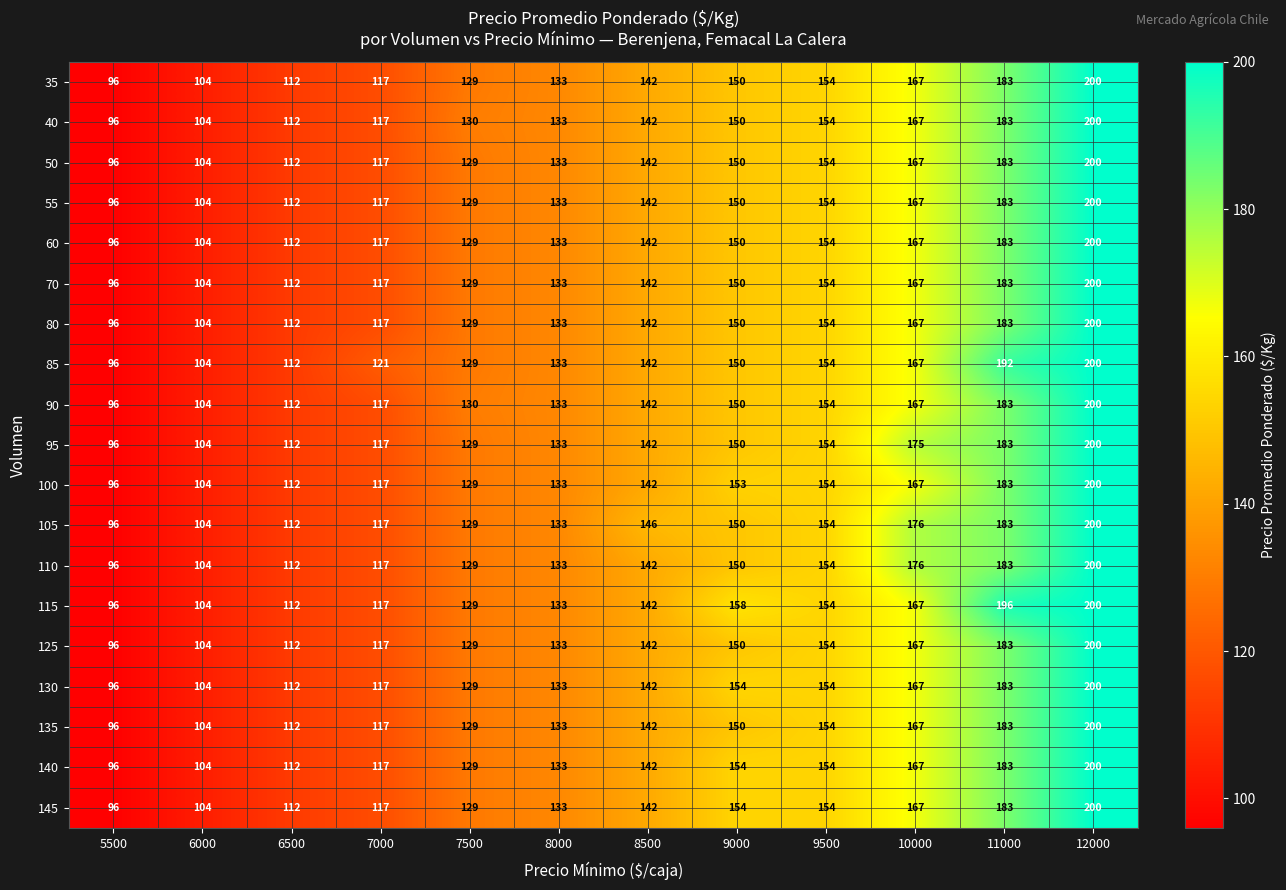

What is the average value of the 90 series?

141